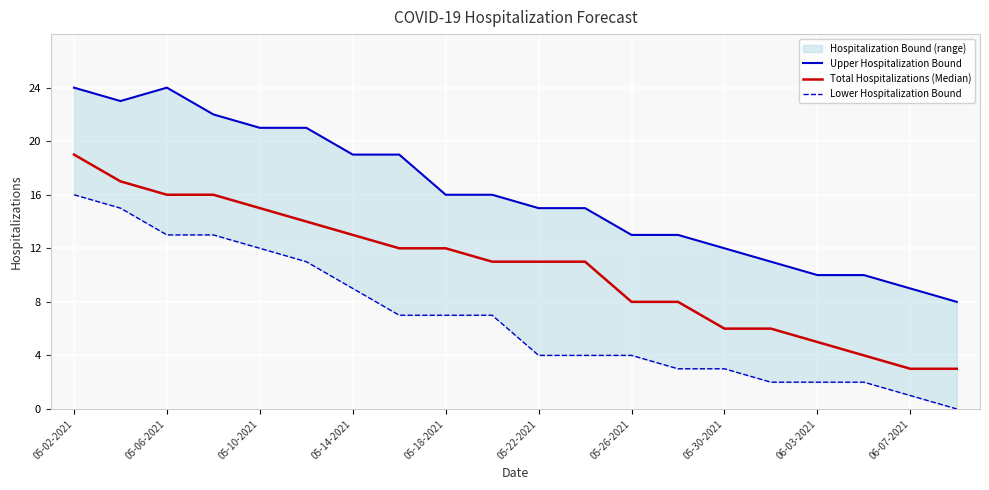

Where does the Upper Hospitalization Bound series first go above 16?

05-02-2021